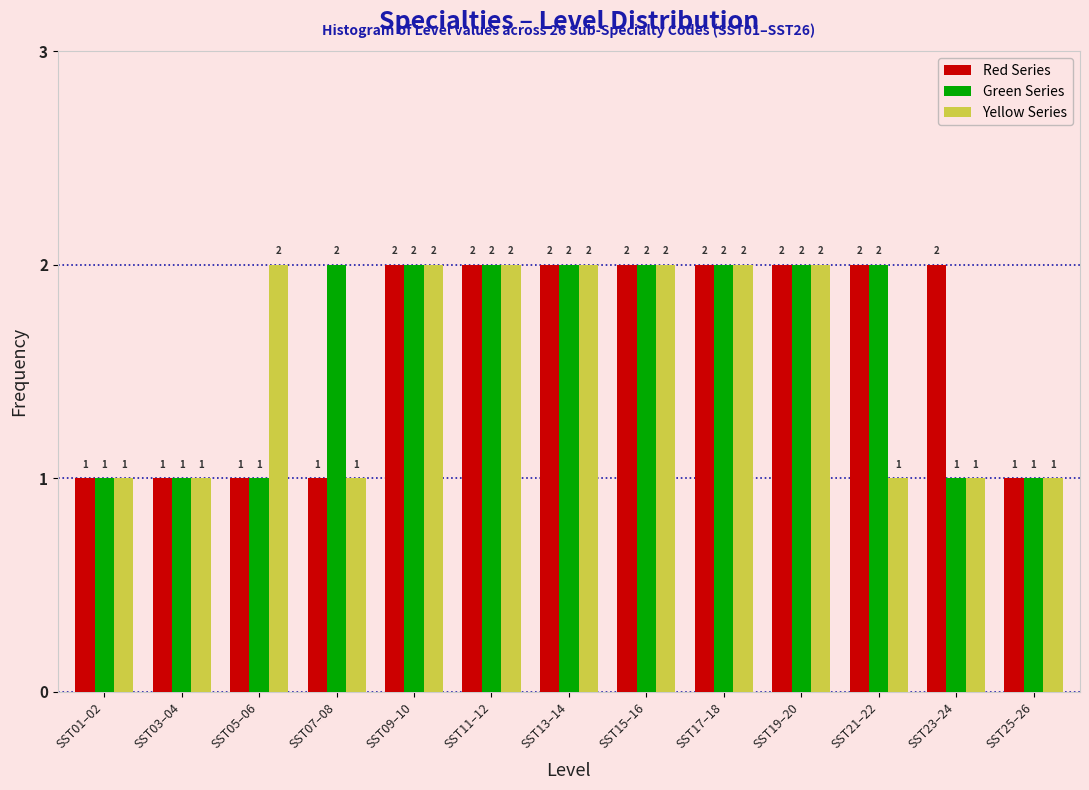

Reading right to left, what are all the values shown in this chart?

Red Series: SST25–26=1	SST23–24=2	SST21–22=2	SST19–20=2	SST17–18=2	SST15–16=2	SST13–14=2	SST11–12=2	SST09–10=2	SST07–08=1	SST05–06=1	SST03–04=1	SST01–02=1
Green Series: SST25–26=1	SST23–24=1	SST21–22=2	SST19–20=2	SST17–18=2	SST15–16=2	SST13–14=2	SST11–12=2	SST09–10=2	SST07–08=2	SST05–06=1	SST03–04=1	SST01–02=1
Yellow Series: SST25–26=1	SST23–24=1	SST21–22=1	SST19–20=2	SST17–18=2	SST15–16=2	SST13–14=2	SST11–12=2	SST09–10=2	SST07–08=1	SST05–06=2	SST03–04=1	SST01–02=1